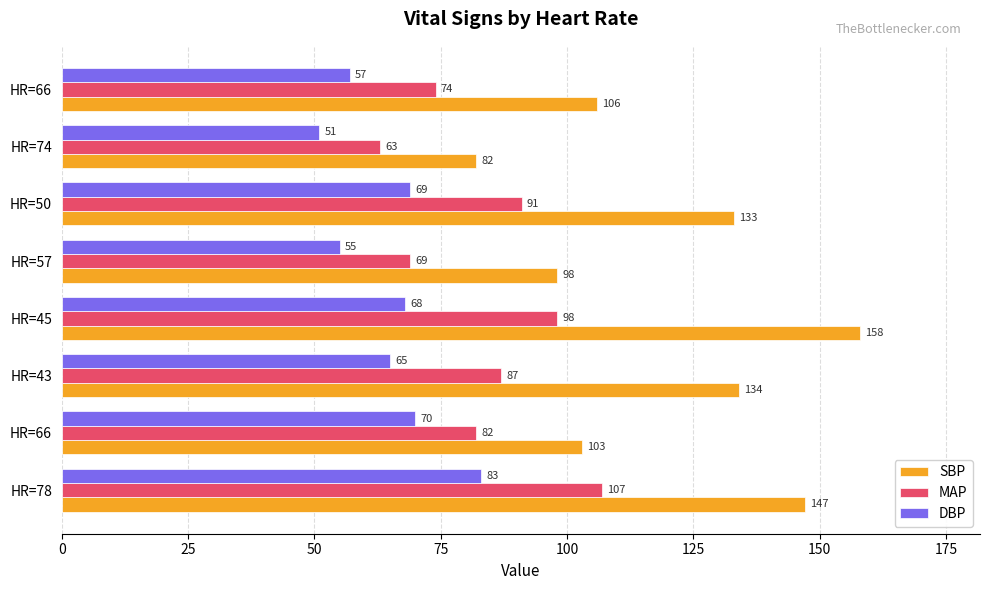

What is the value of the DBP bar at the 7th from the left?

51